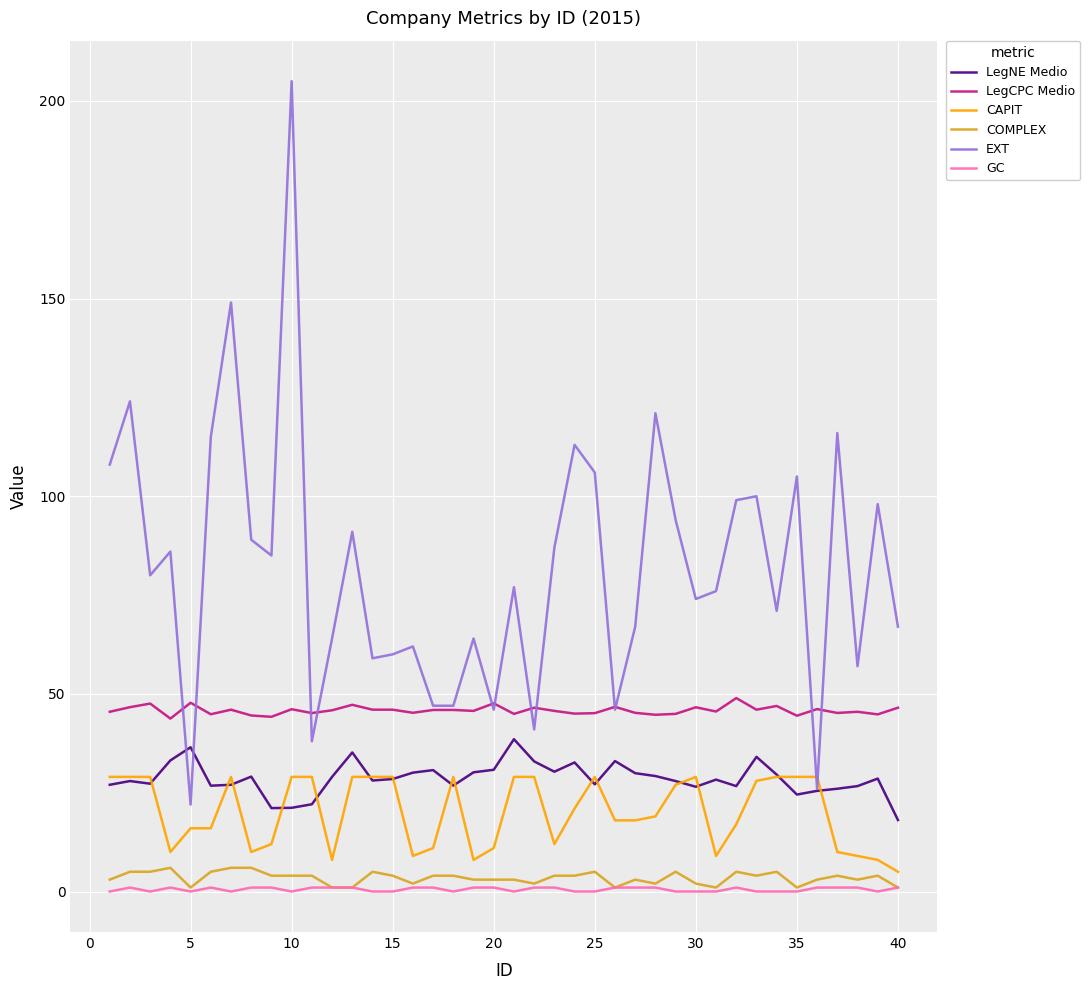

Which series has the widest spread of values?

EXT